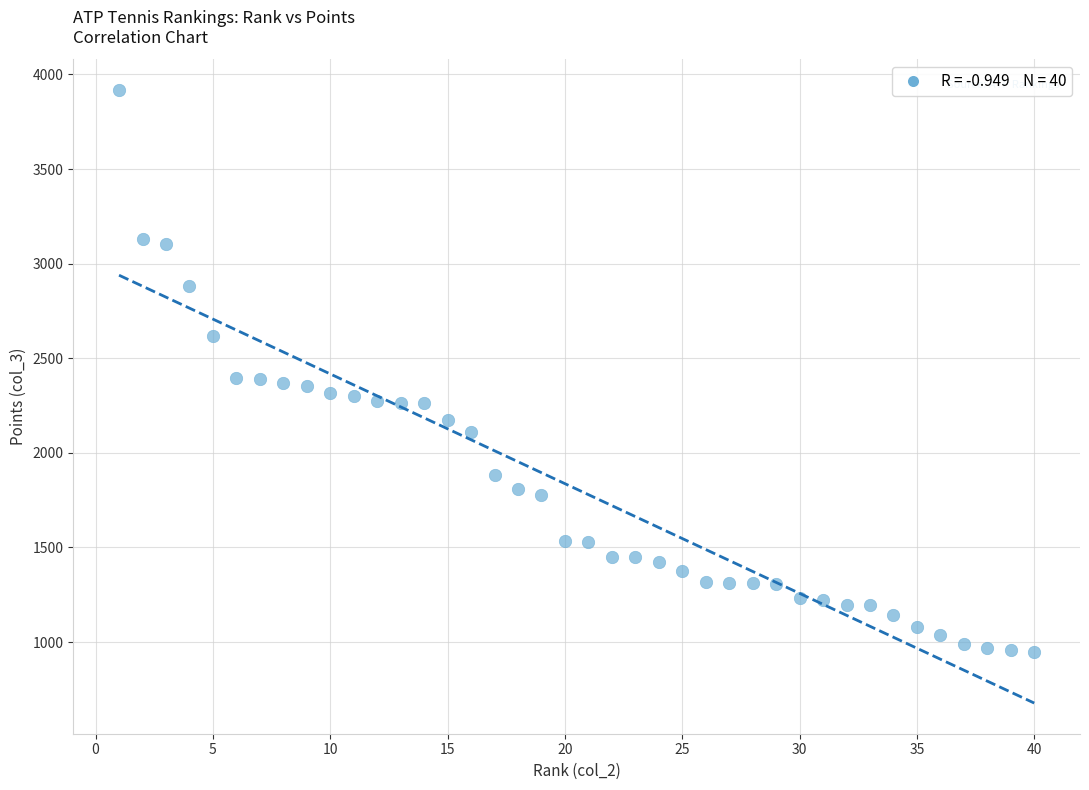

What is the range of X values (max minus min)?

39